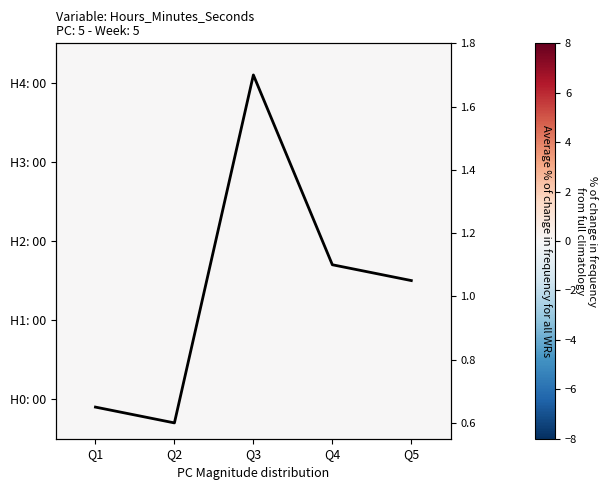

At how many categories does at least one series exceed 1?

3